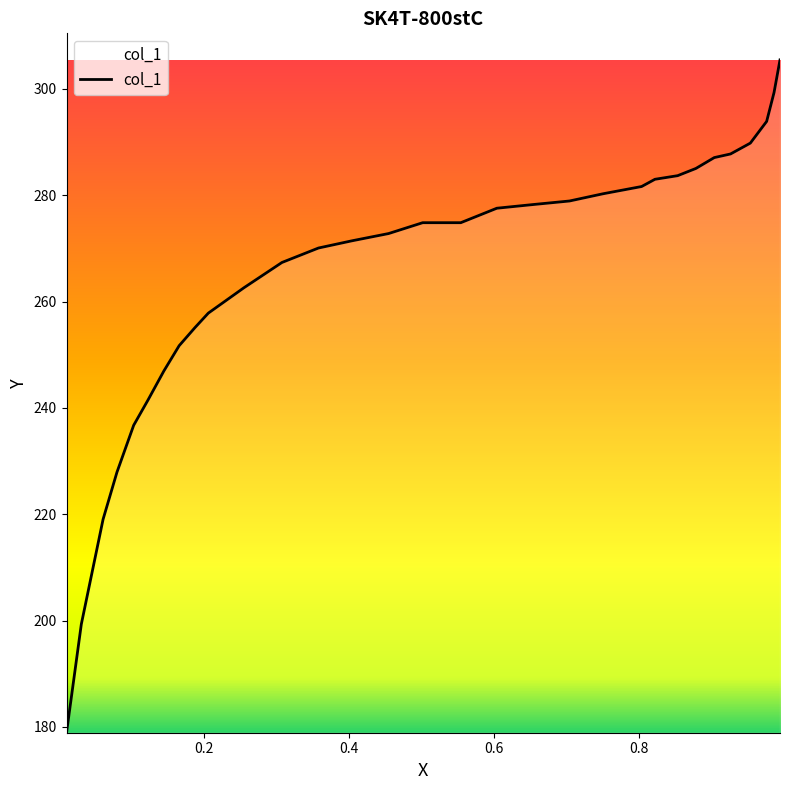

What is the difference between the maximum and minimum values?

126.5